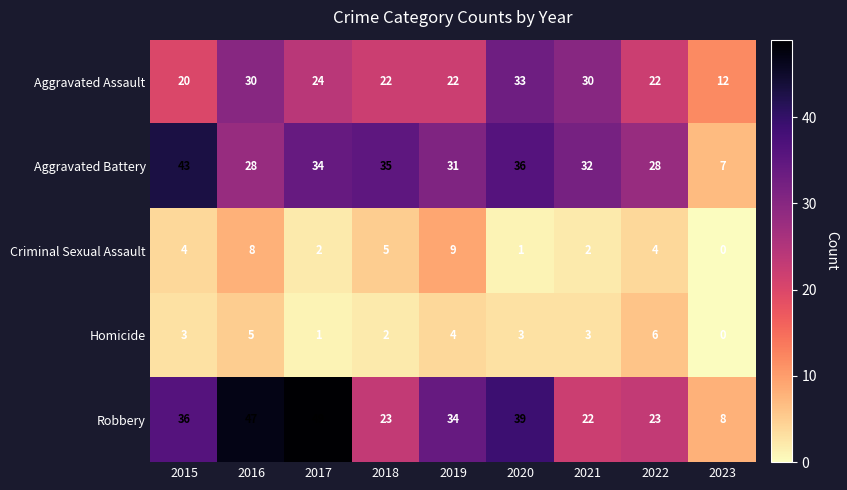

How many data points in Aggravated Assault are less than 22?

2